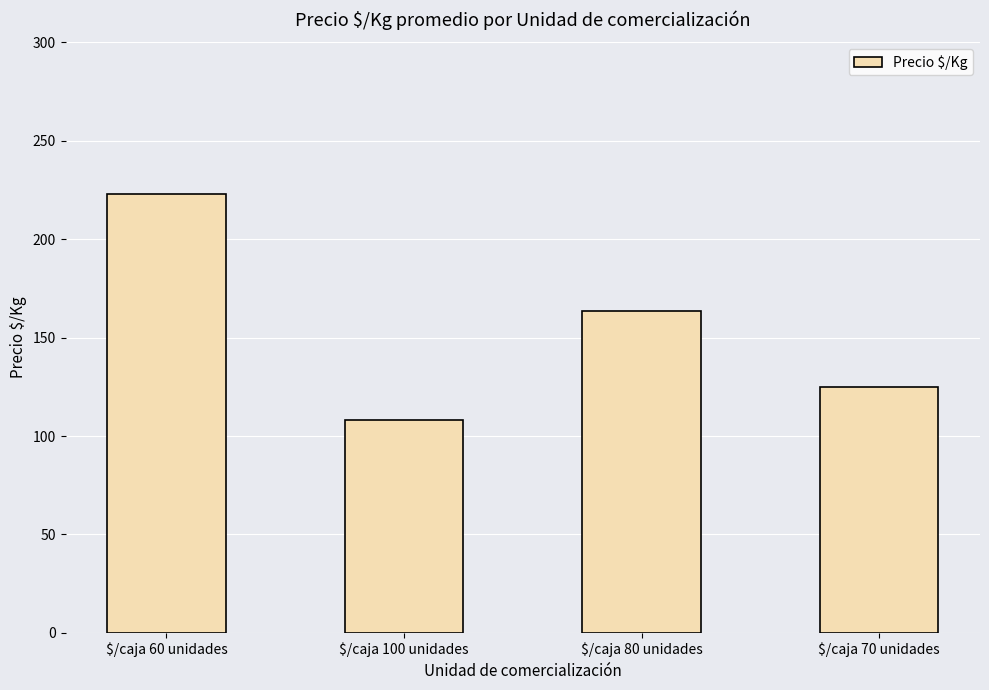

What is the value of the 4th bar from the left?

125.0